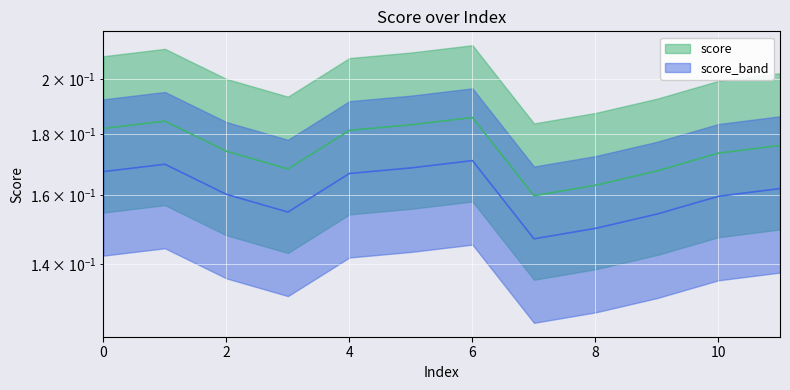

Reading left to right, extract all data points from this chart.

0=0.2	1=0.2	2=0.2	3=0.2	4=0.2	5=0.2	6=0.2	7=0.1	8=0.1	9=0.2	10=0.2	11=0.2